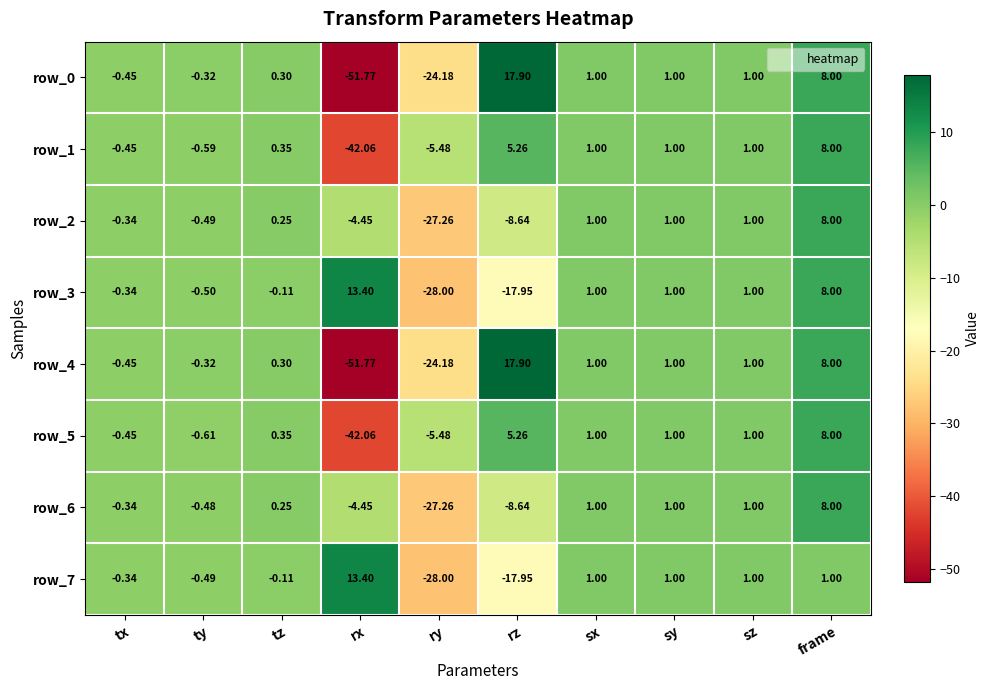

At which label is row_0 closest to -16?

ry